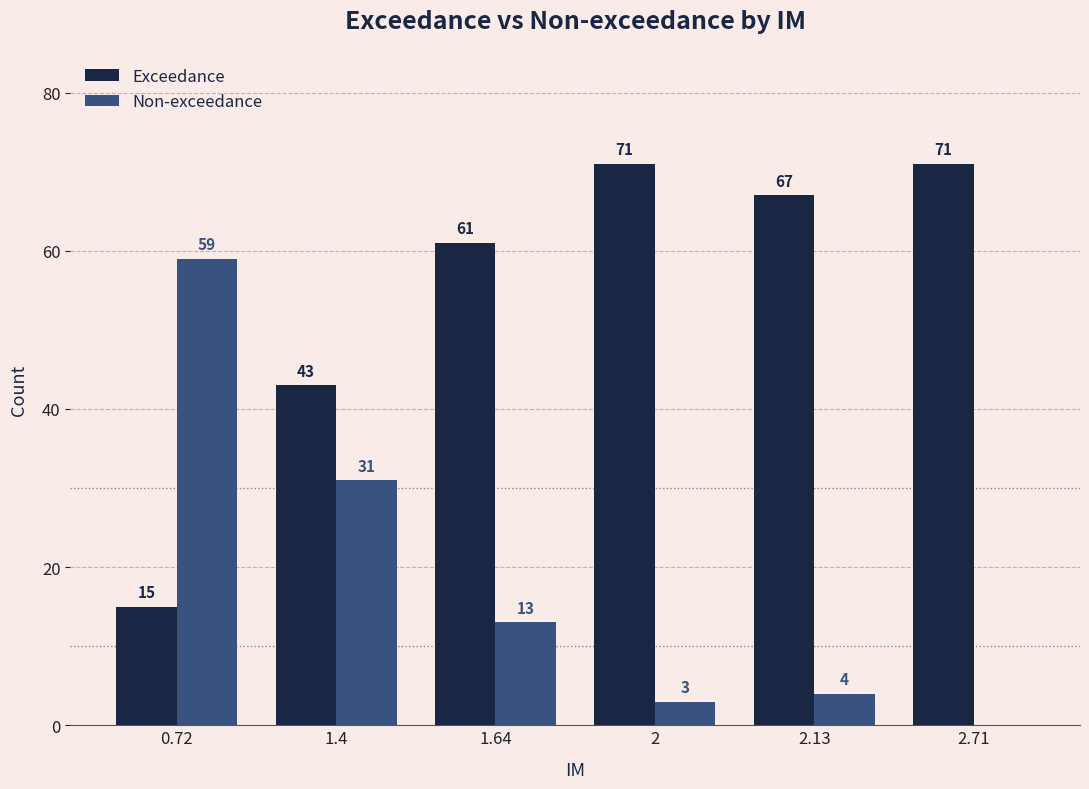

How many series are shown in this chart?

2